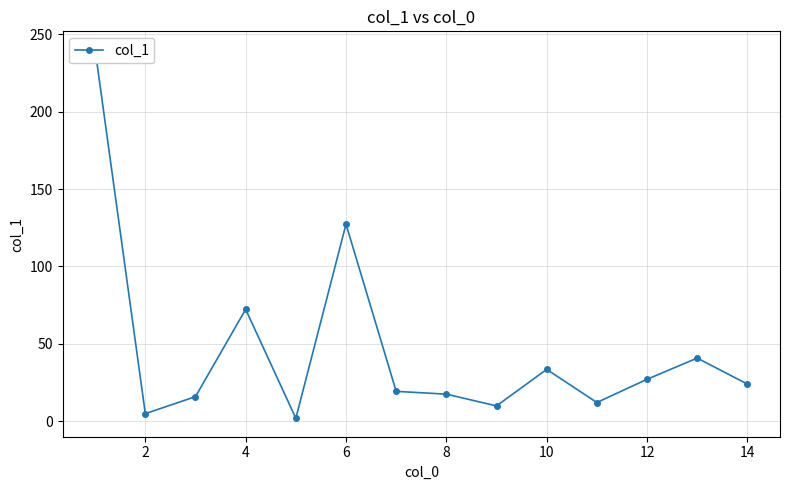

Does the chart display data point markers on the line(s)?

Yes